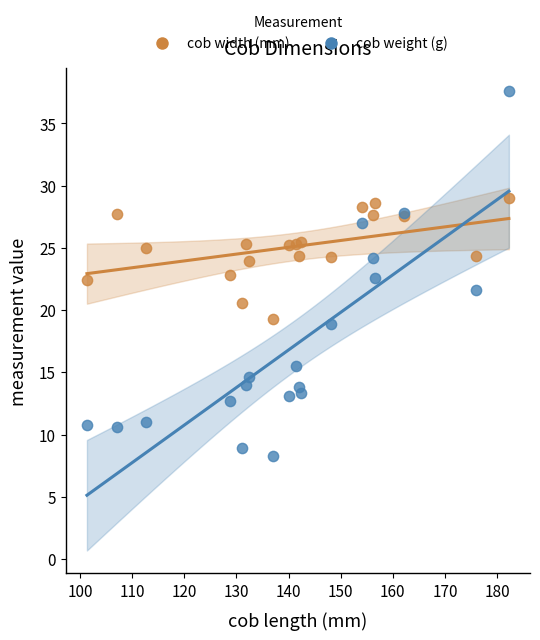

What is the X range (max minus min) for the scatter plot?

80.9